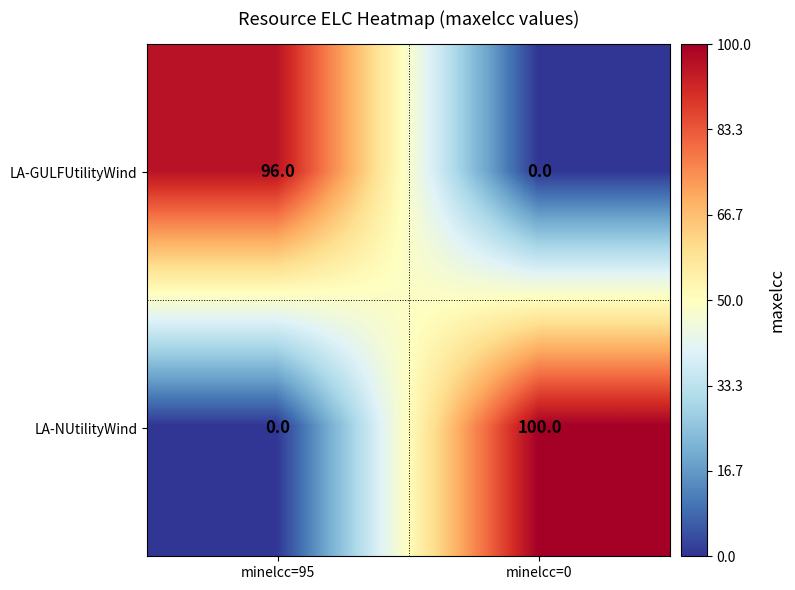

Reading left to right, extract all data points from this chart.

LA-GULFUtilityWind: 96	0
LA-NUtilityWind: 0	100